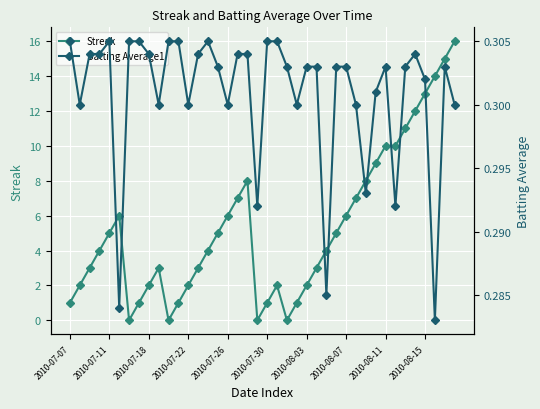

What is the highest value of the Streak series?

16